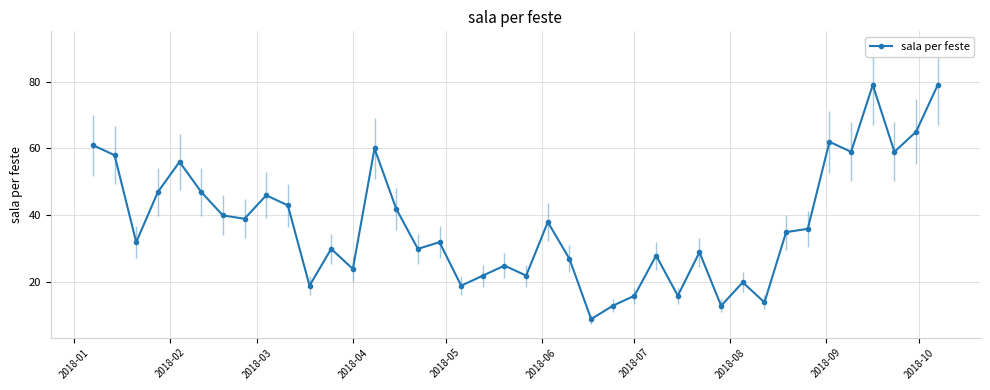

What is the maximum value shown in the chart?

79